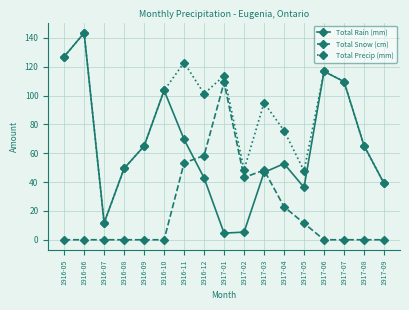

What are all the series names shown in the legend?

Total Rain (mm), Total Snow (cm), Total Precip (mm)